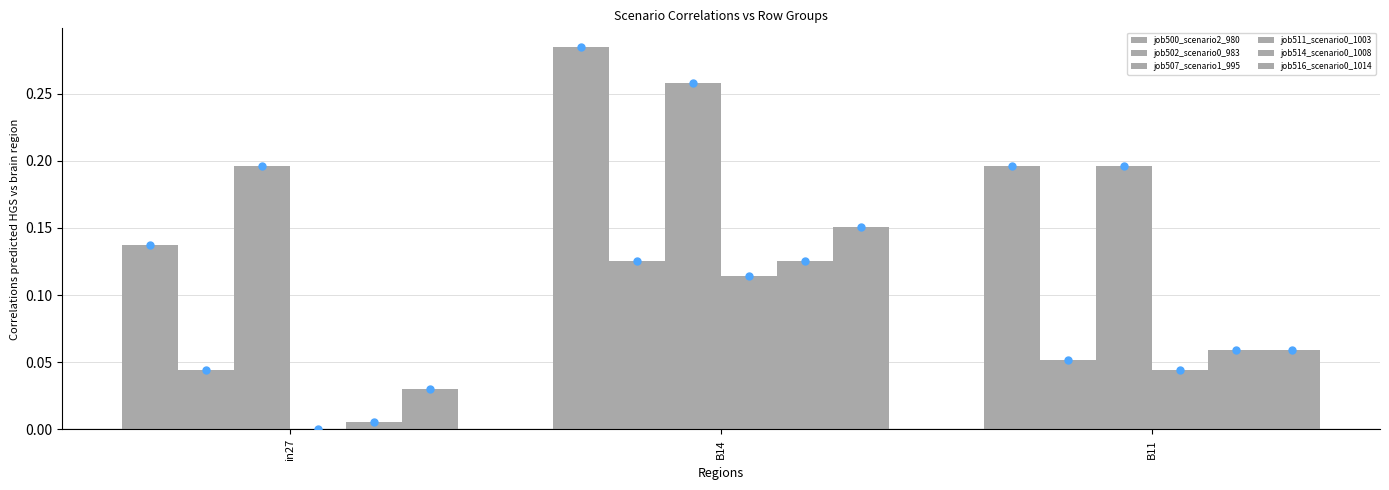

What is the sum of all job516_scenario0_1014 values?

0.2